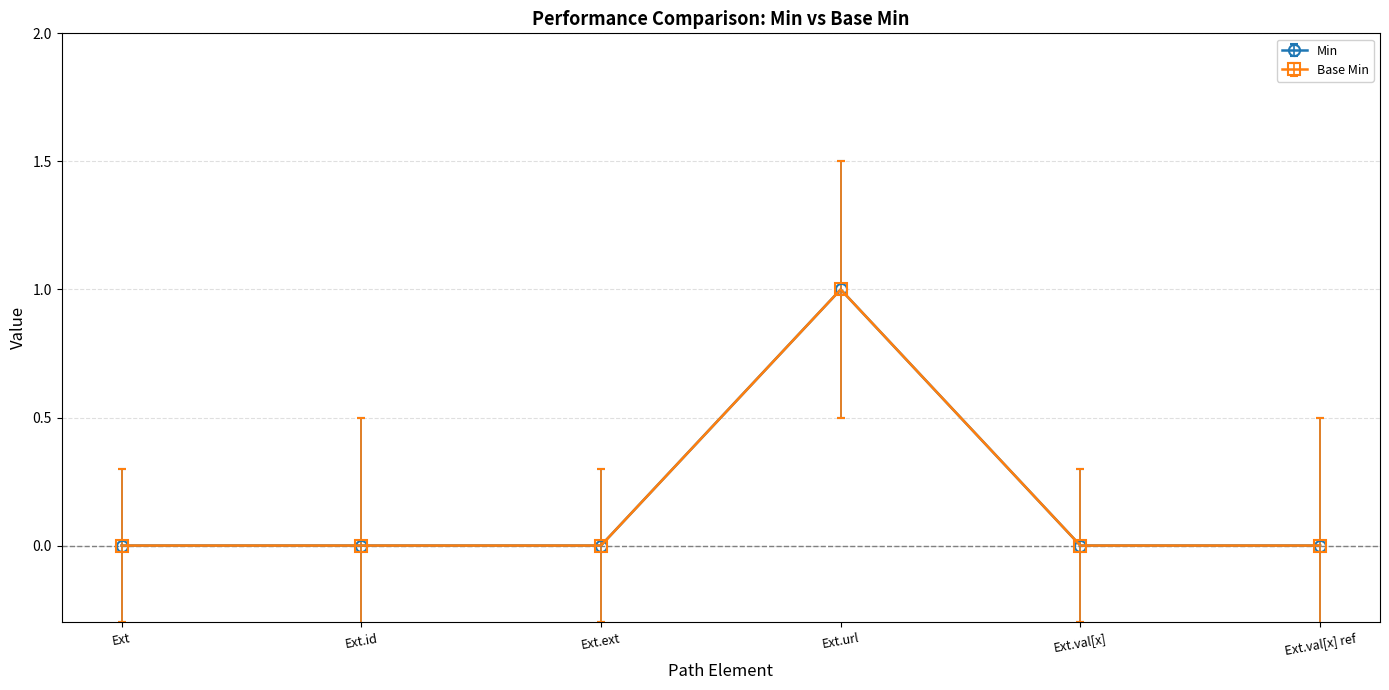

List the series in order of their peak value, highest first.

Min, Base Min